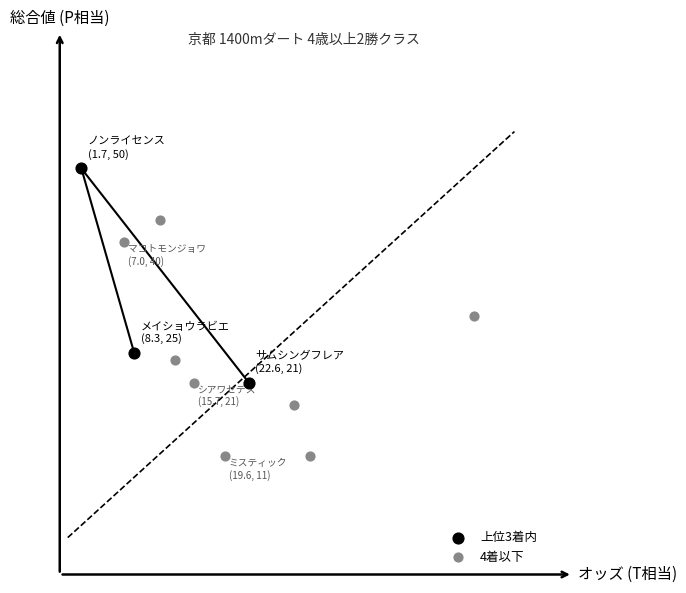

Which series reaches the maximum Y coordinate?

上位3着内